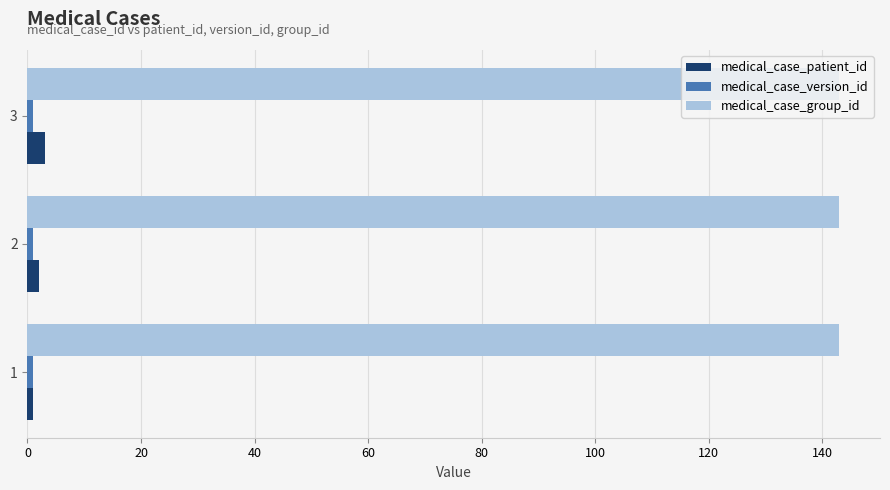

What is the average value of the medical_case_group_id series?

143